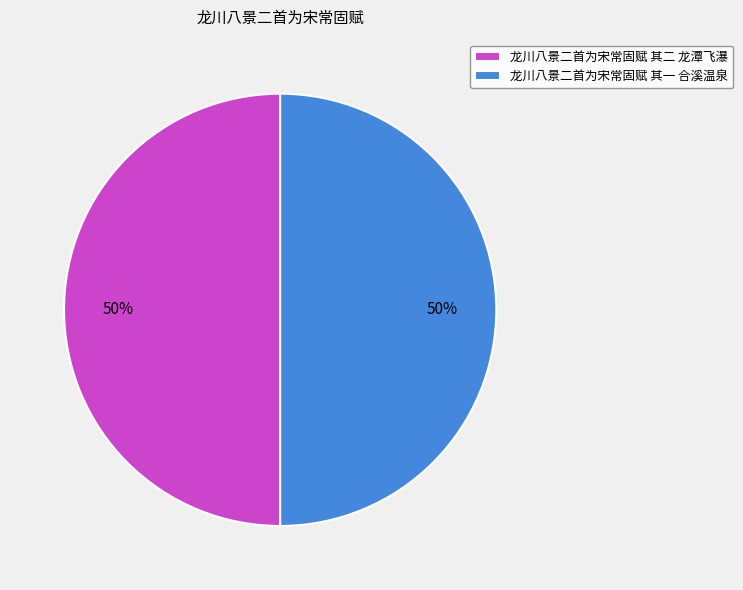

Is the sum of 龙川八景二首为宋常固赋 其一 合溪温泉 and 龙川八景二首为宋常固赋 其二 龙潭飞瀑 greater than half?

Yes